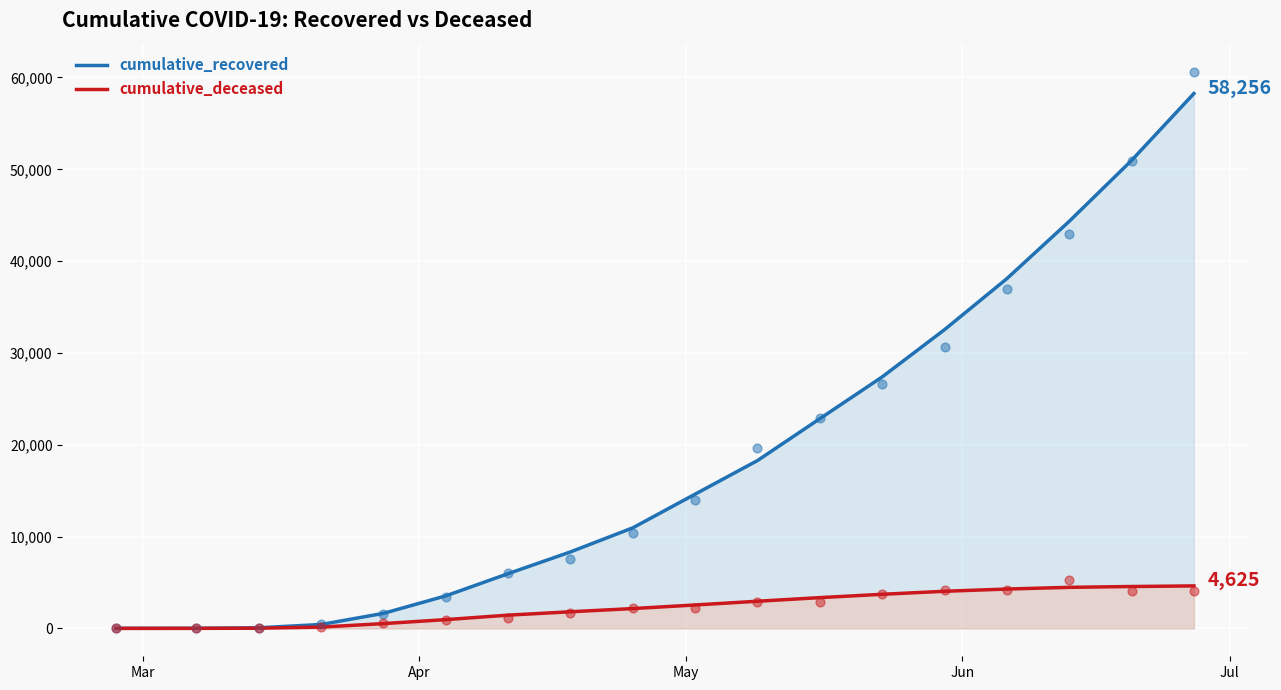

Which series contains the lowest Y value?

cumulative_deceased